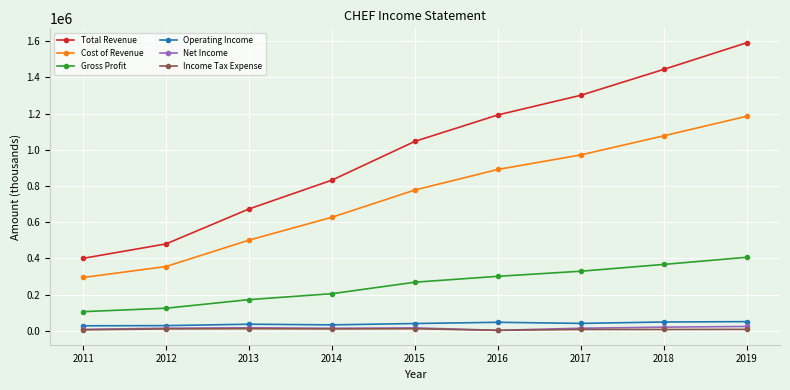

The value of Gross Profit at 2017 is 156337. True or false?

False